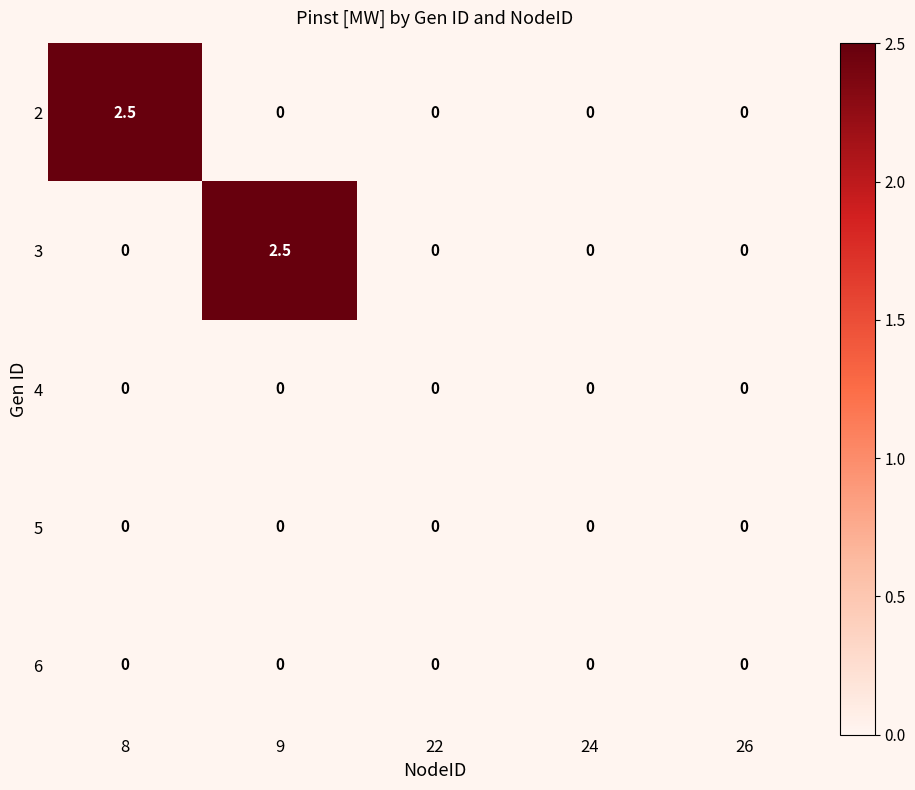

The 4 series shows 0.0 at 24. True or false?

True